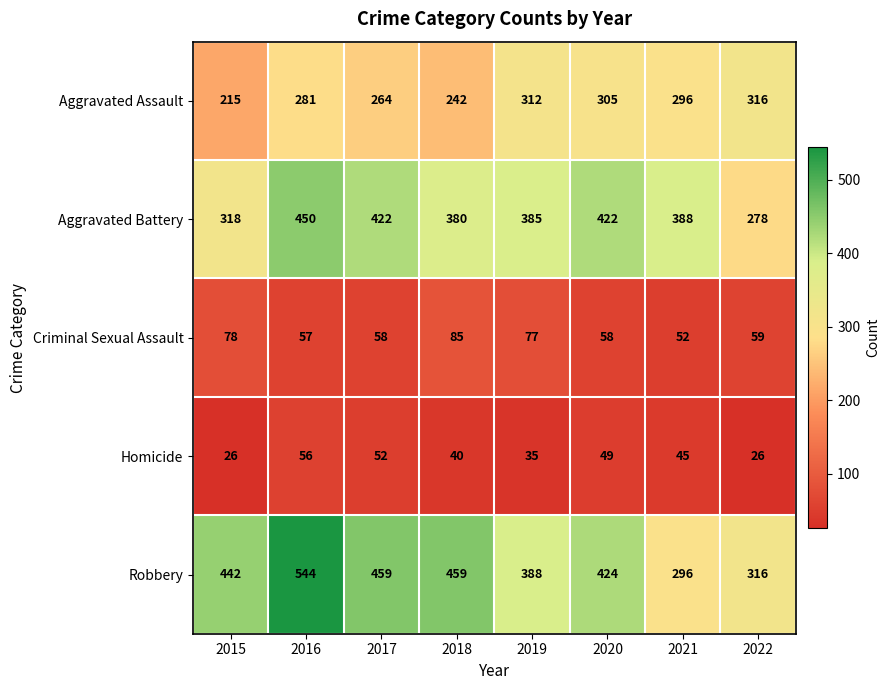

Which series changed the most between 2020 and 2022?

Aggravated Battery